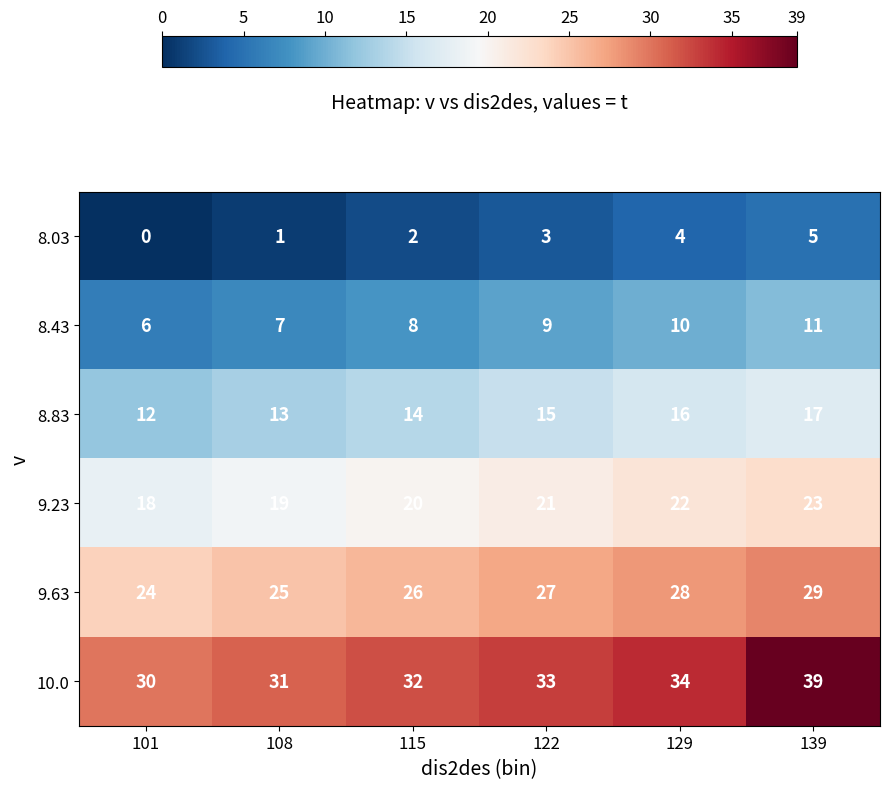

At 115, list the series in order from largest to smallest.

10.0, 9.63, 9.23, 8.83, 8.43, 8.03